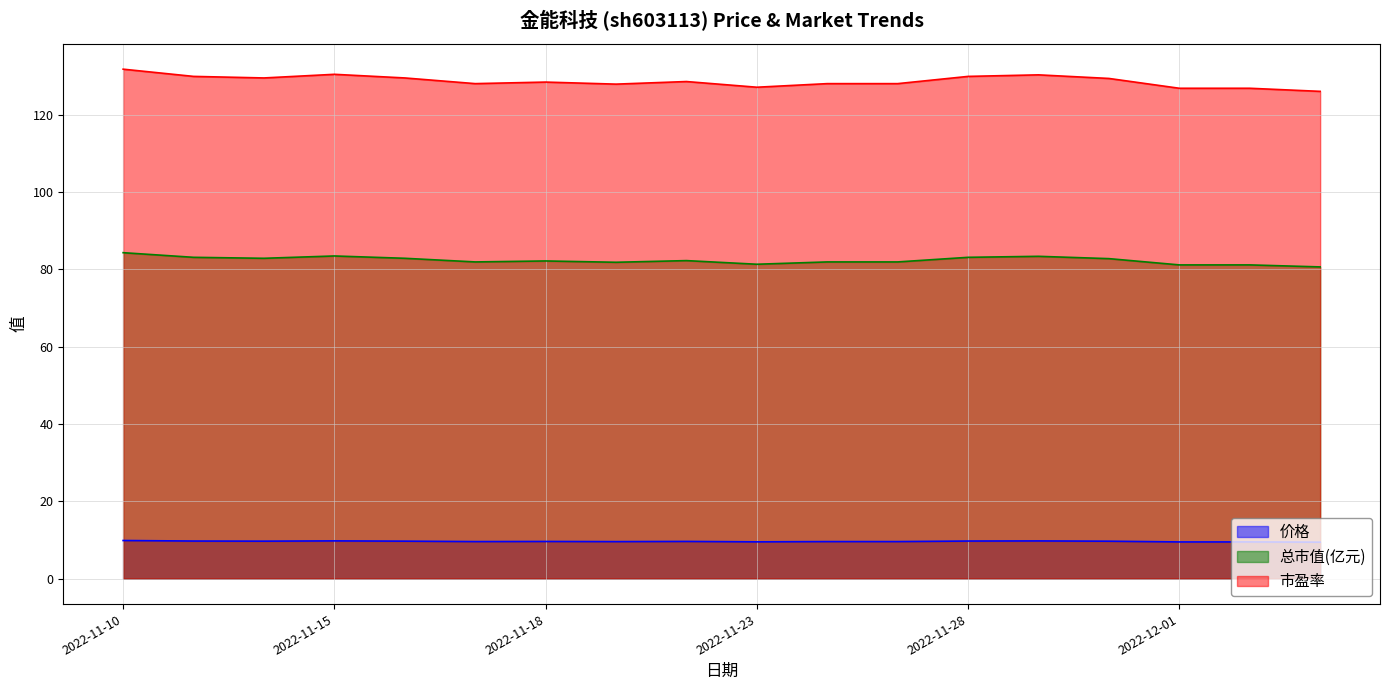

Which has a higher value, 2022-11-25 or 2022-11-28?

2022-11-28